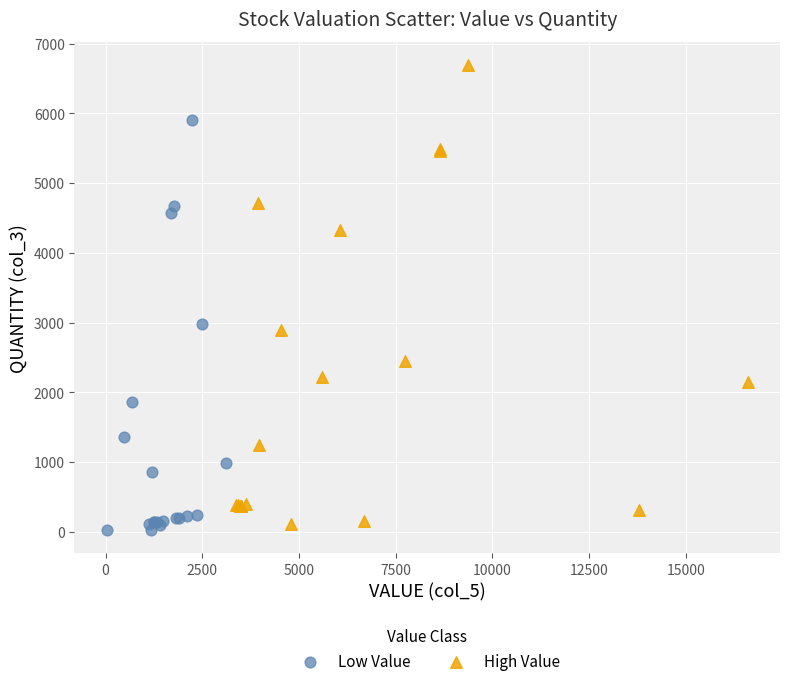

Which series has the widest spread of Y values?

High Value